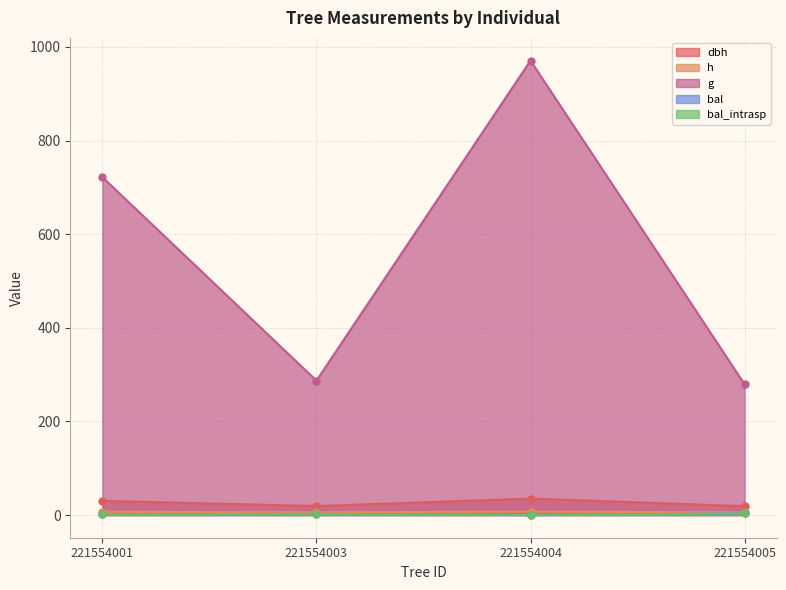

The value of bal at 221554004 is 0.0. True or false?

True